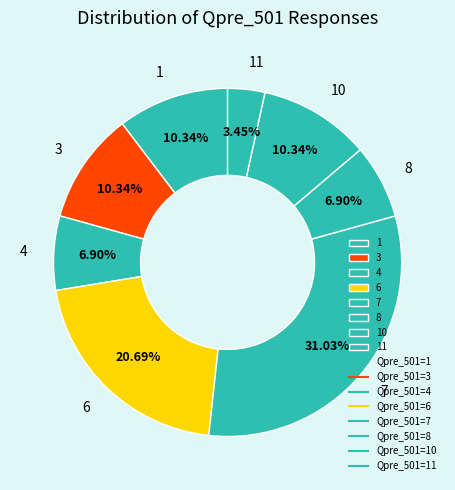

To the nearest percent, what is the difference between the 8 and 1 slice percentages?

3%